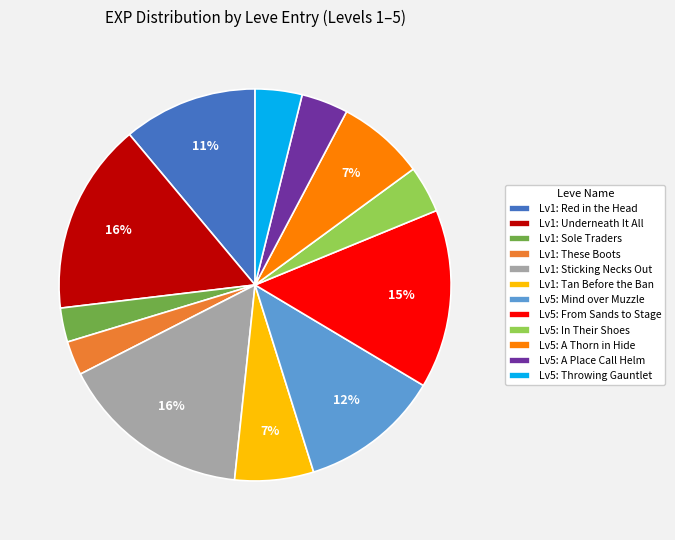

What percentage is the Lv5: A Place Call Helm slice, to the nearest percent?

4%